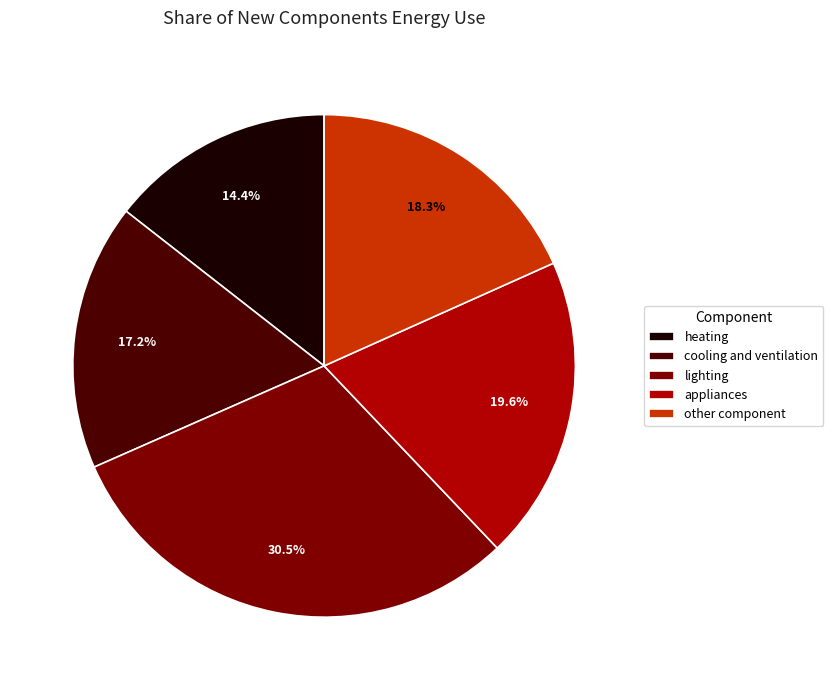

Rank the categories by value from lowest to highest.

heating, cooling and ventilation, other component, appliances, lighting